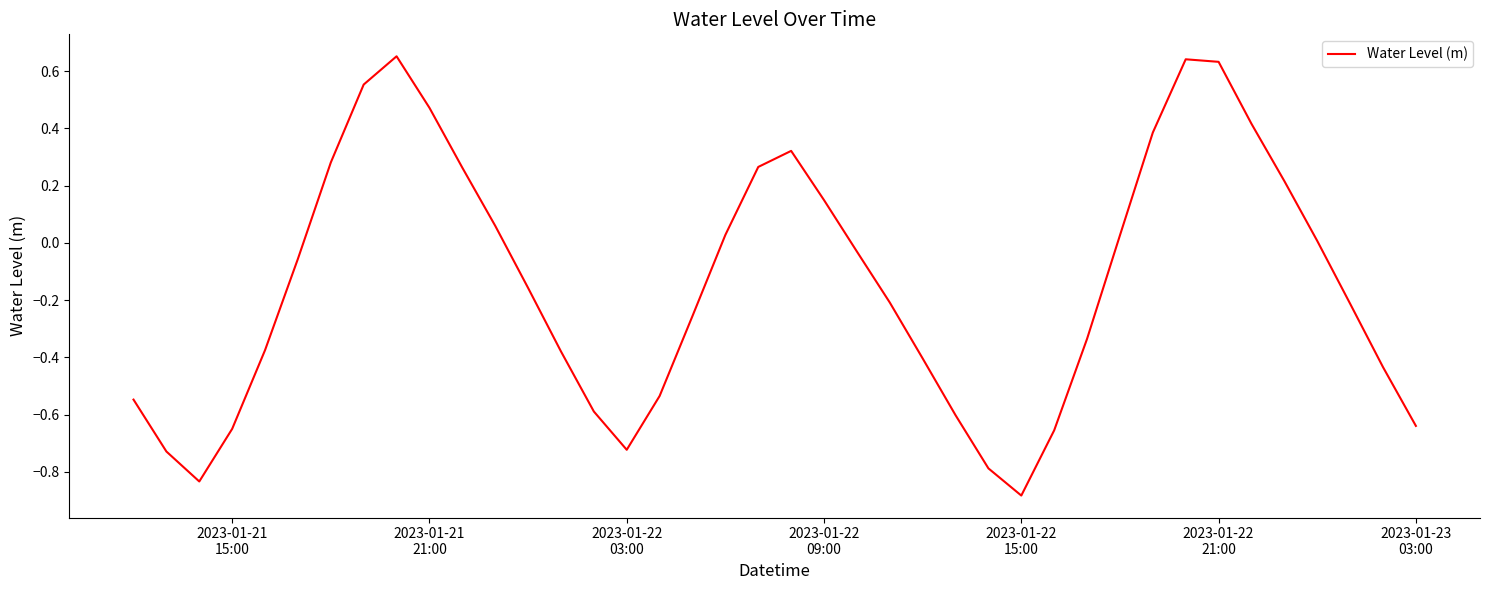

Is this an area chart (filled region under the line)?

No